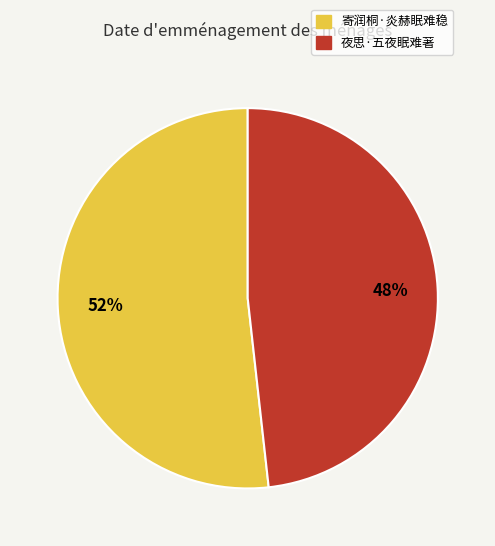

True or false: 寄润桐·炎赫眠难稳 accounts for 52% of the total.

True